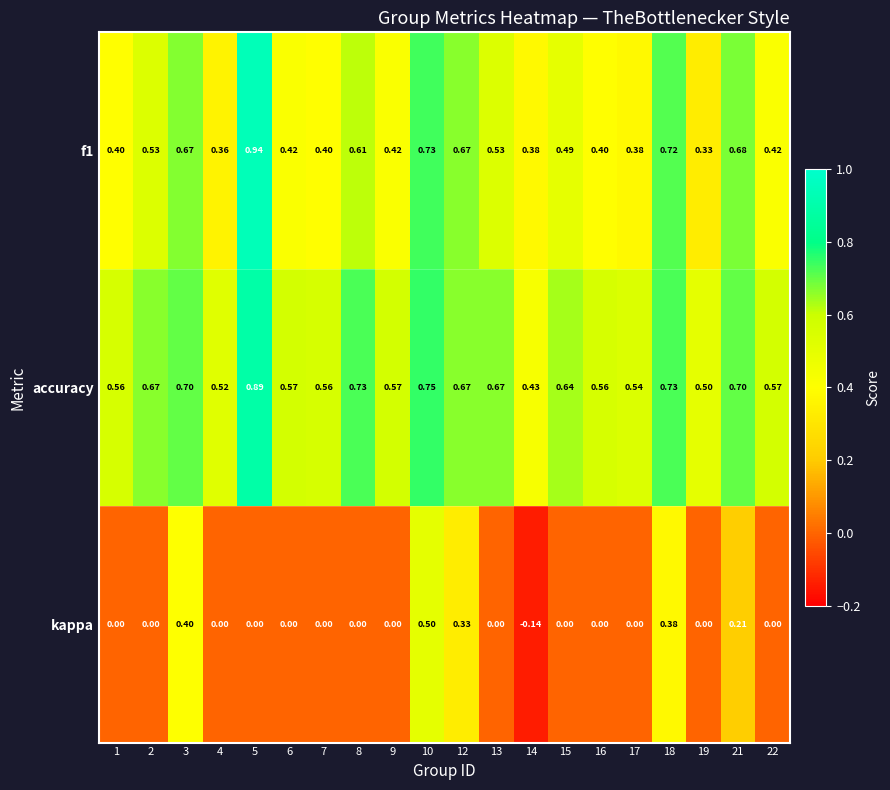

At how many categories does at least one series exceed 0?

20